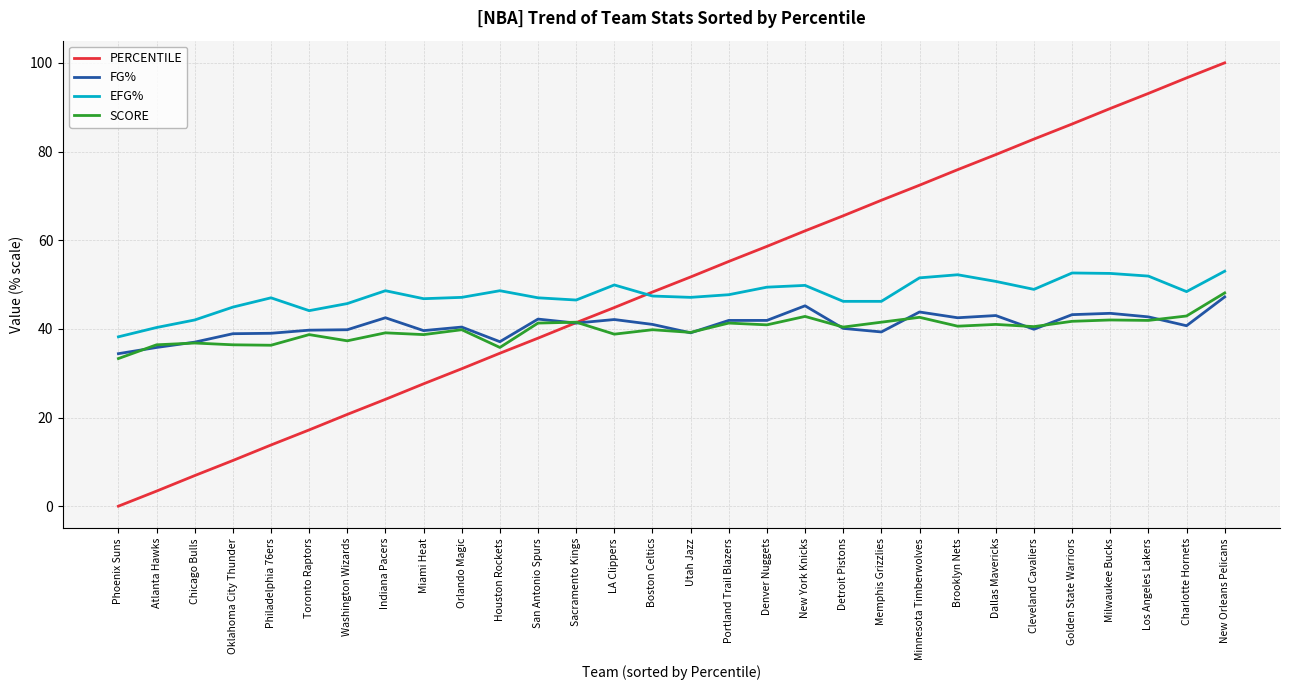

Which label corresponds to the smallest value in the chart?

Phoenix Suns